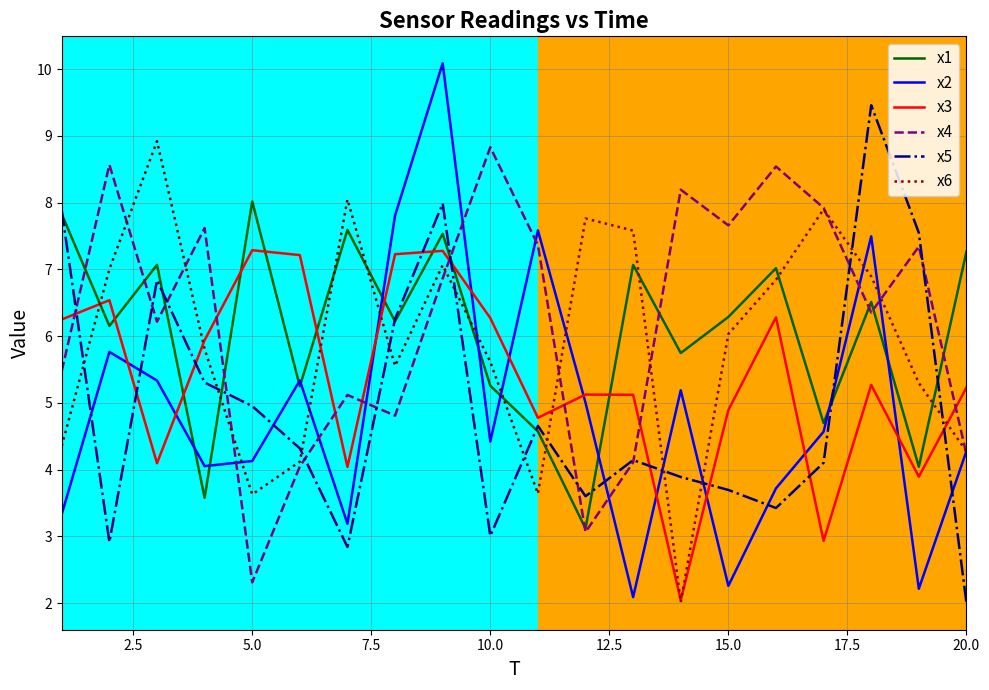

How many intersections are there between x1 and x2?

10